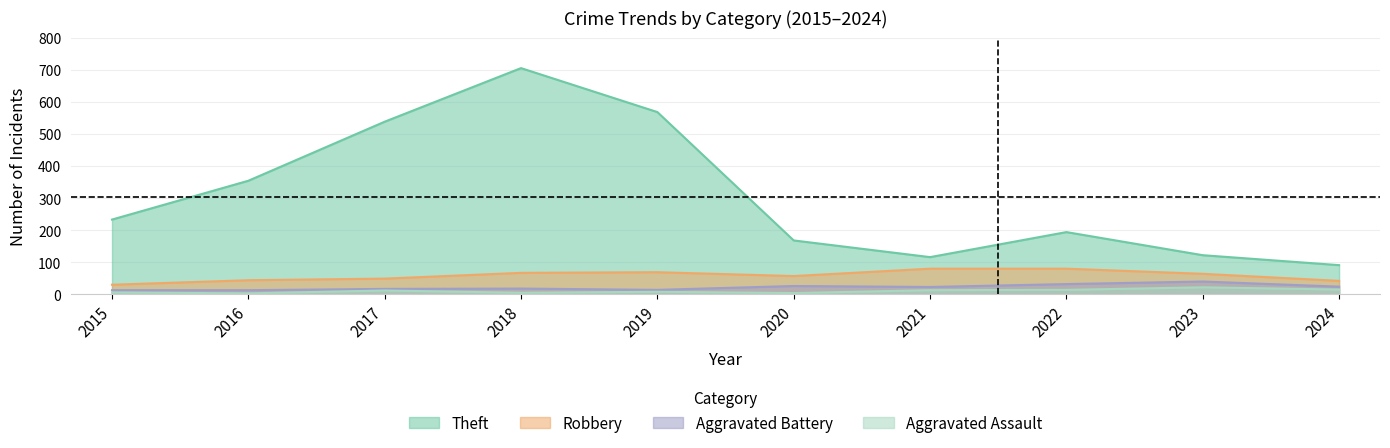

What is the total value across all series at 2016?

414